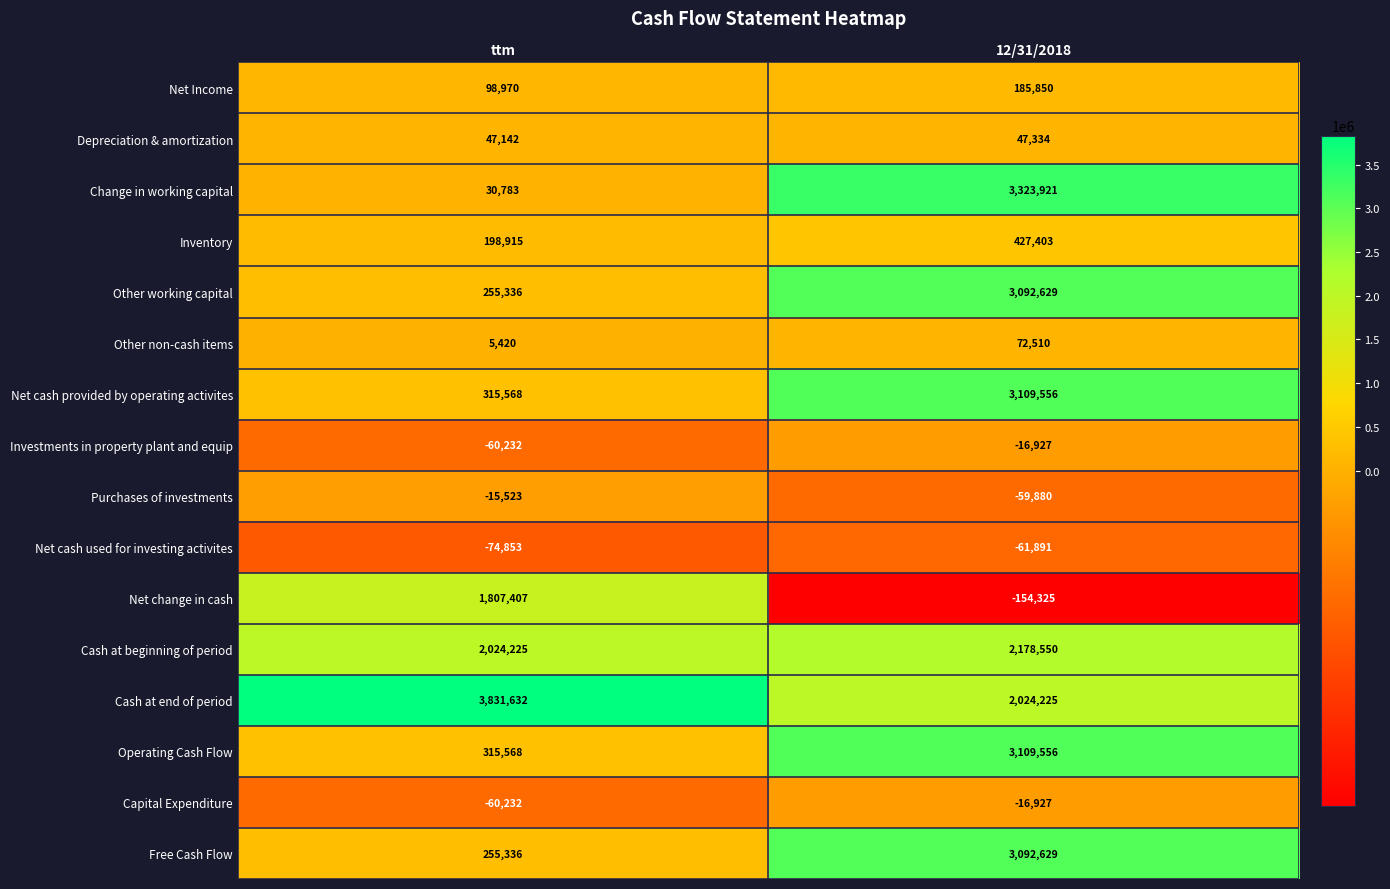

Which series has the largest total across all categories?

Cash at end of period